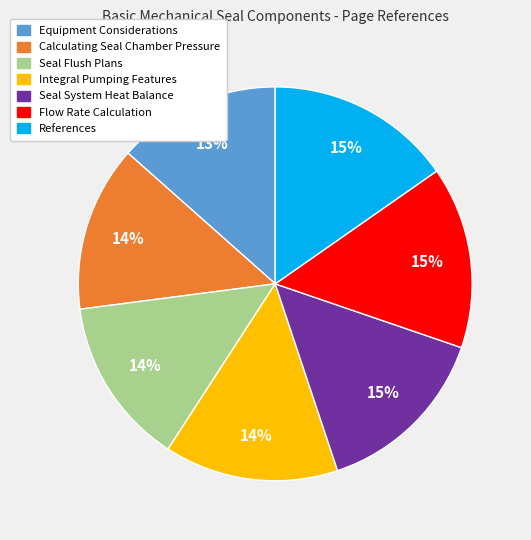

What is the ratio of the value at Calculating Seal Chamber Pressure to the value at Integral Pumping Features?

1.0